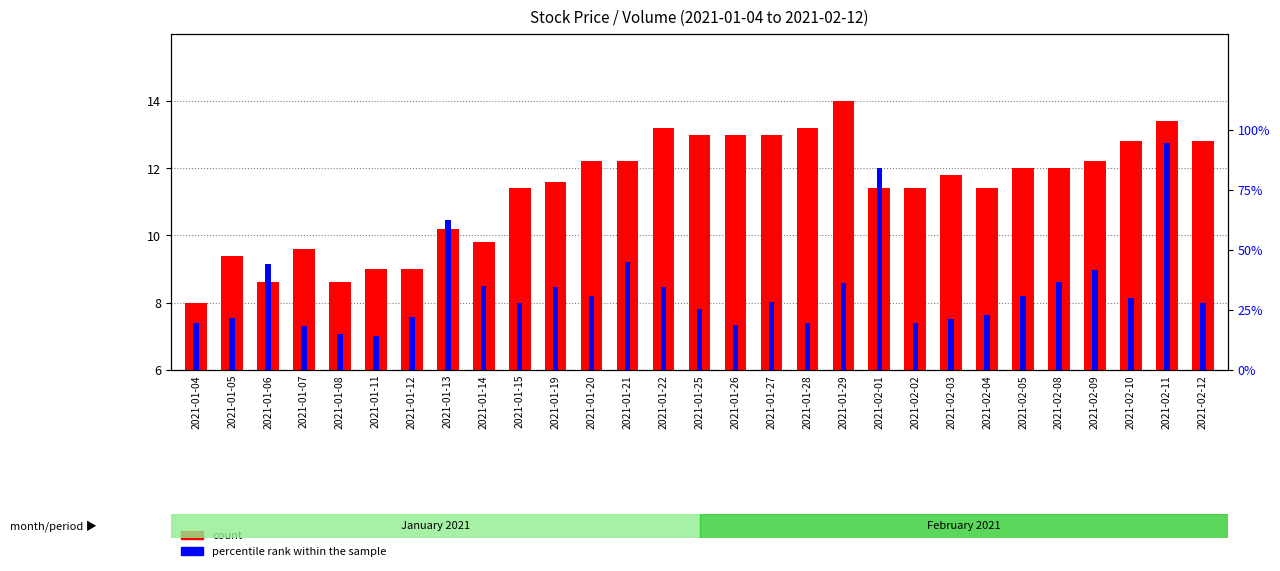

What is the difference between the highest and lowest values at 2021-01-05?

21.3